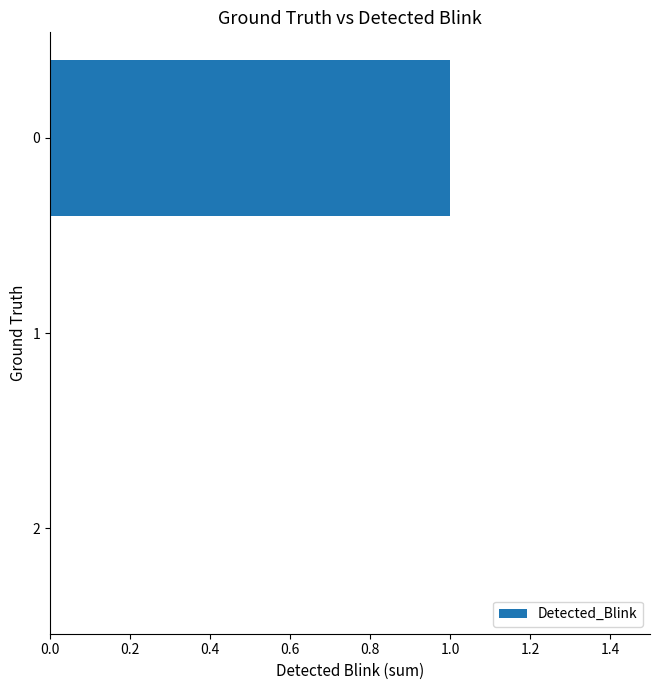

Are the bars horizontal?

Yes